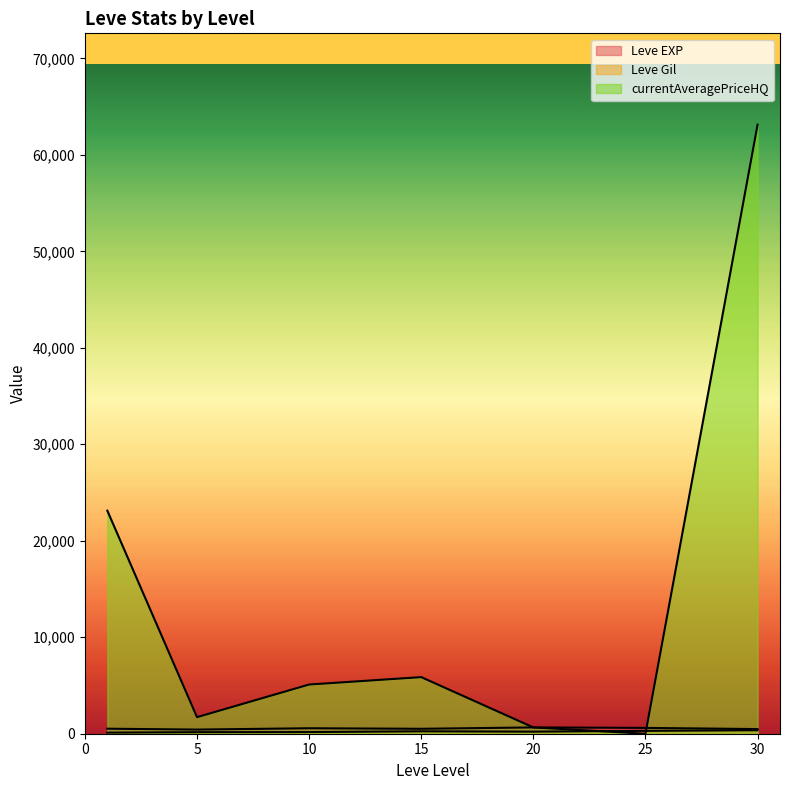

What is the difference between the maximum and minimum values in the Leve EXP series?

950.0